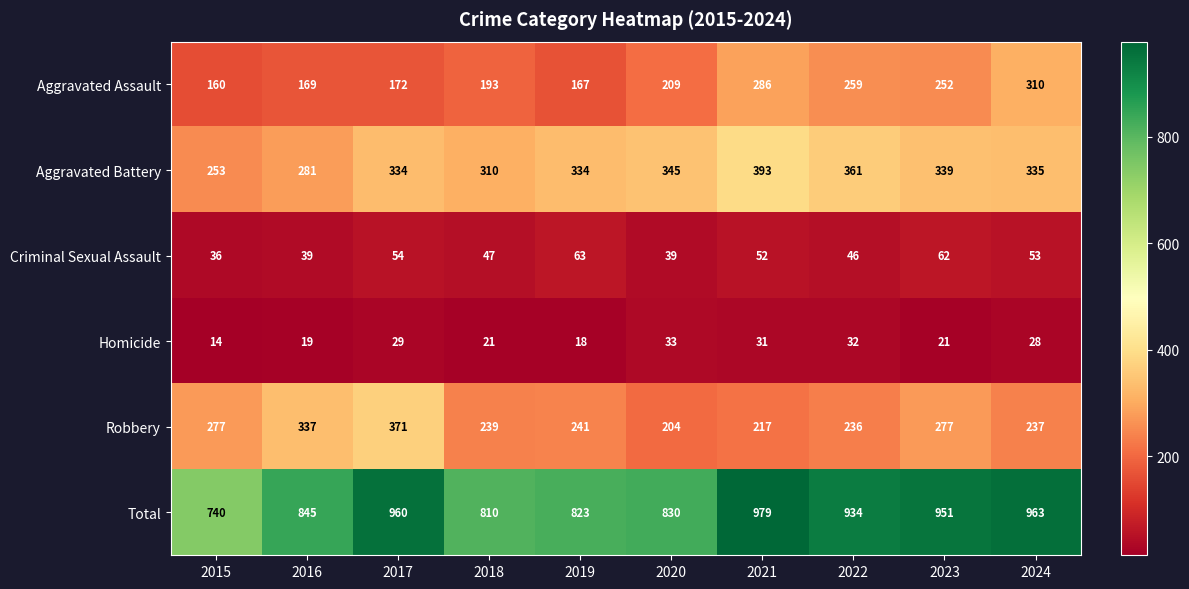

At 2018, list the series in order from smallest to largest.

Homicide, Criminal Sexual Assault, Aggravated Assault, Robbery, Aggravated Battery, Total